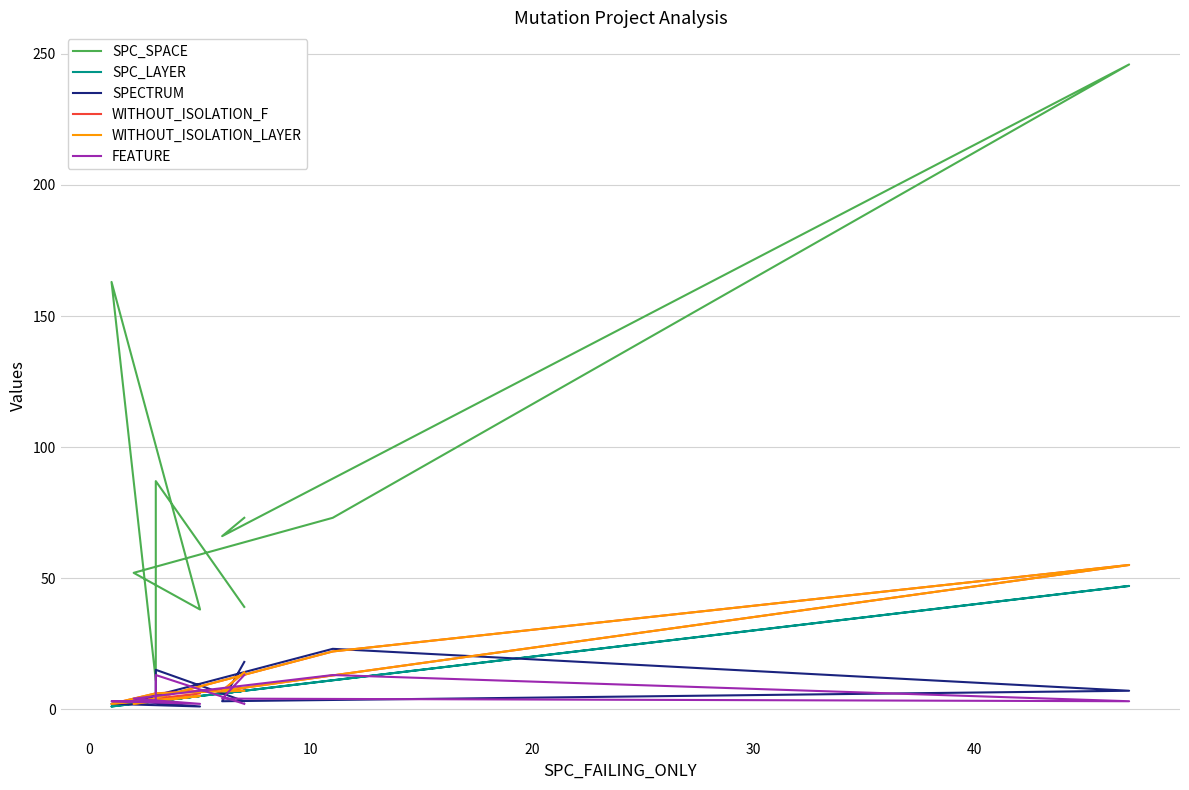

What is the total value across all series at 10?

413